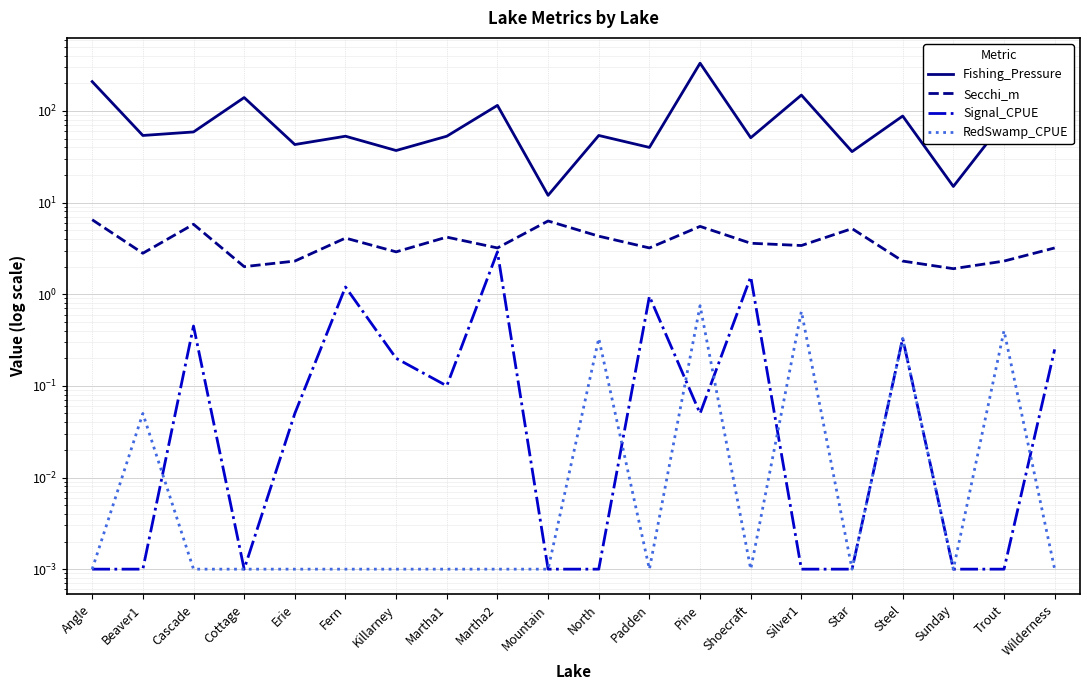

What is the average value of the Fishing_Pressure series?

88.6